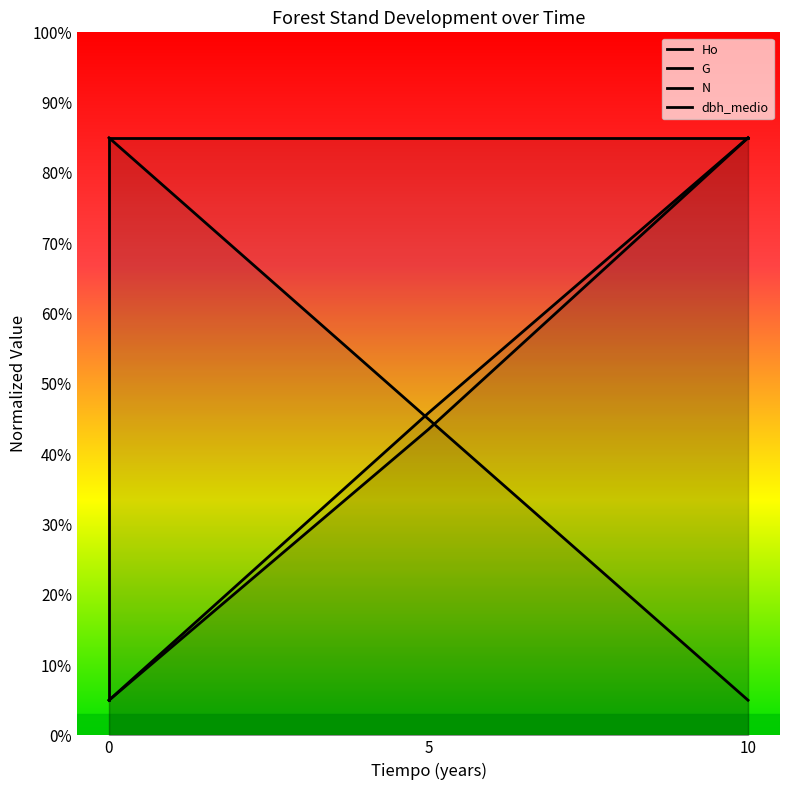

What is the value of the Ho point at the 2nd from the left?

5.0